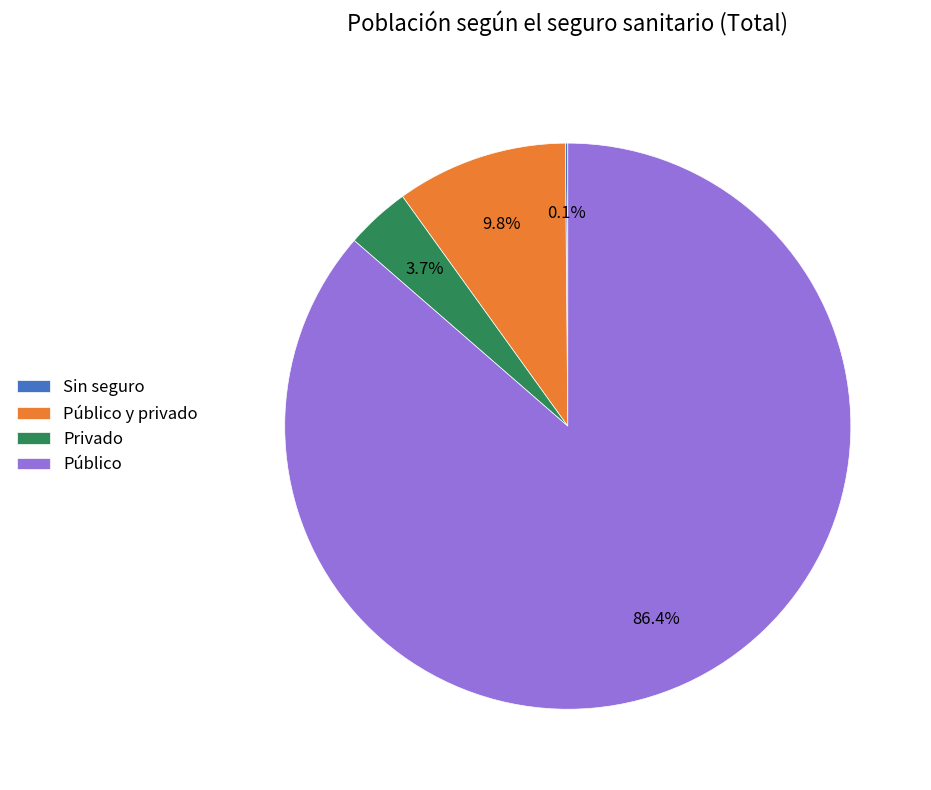

To the nearest percent, what is the average slice percentage?

25%